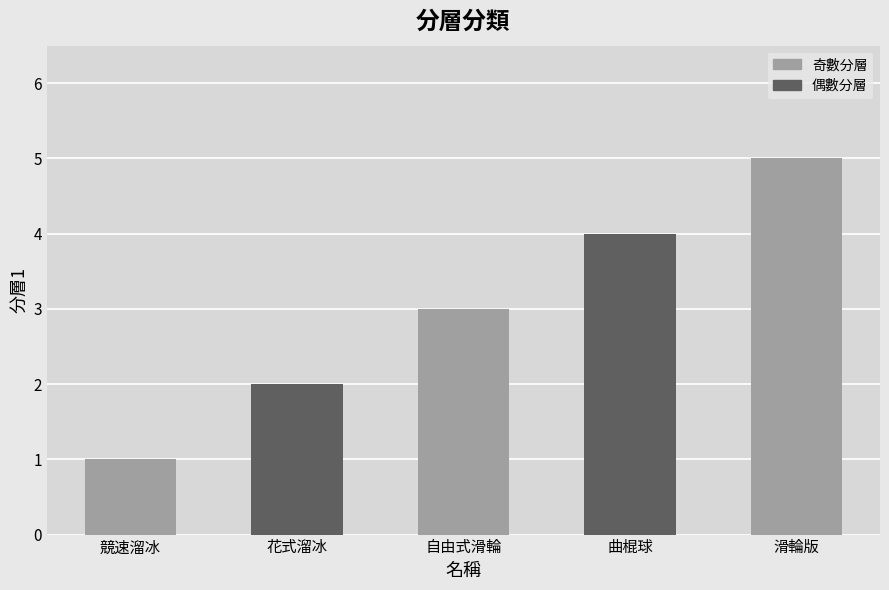

What is the approximate value at 自由式滑輪?

3